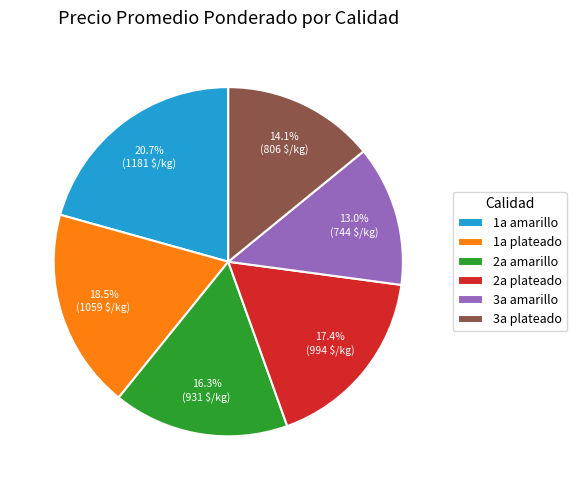

Which category has the biggest portion of the pie?

1a amarillo